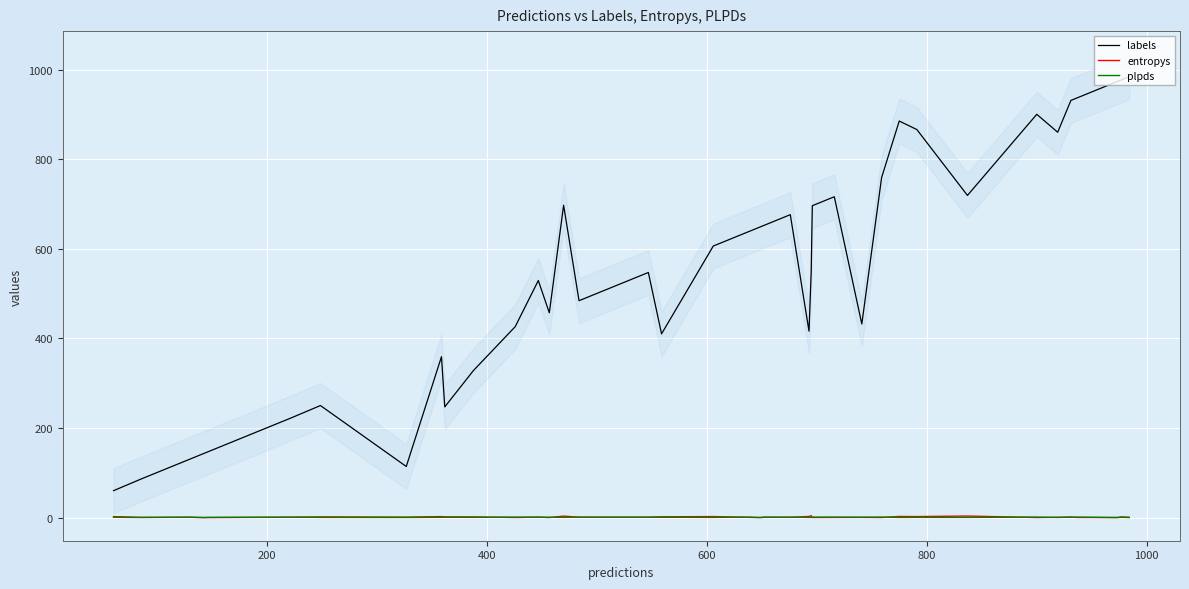

True or false: labels and plpds cross at least once.

False